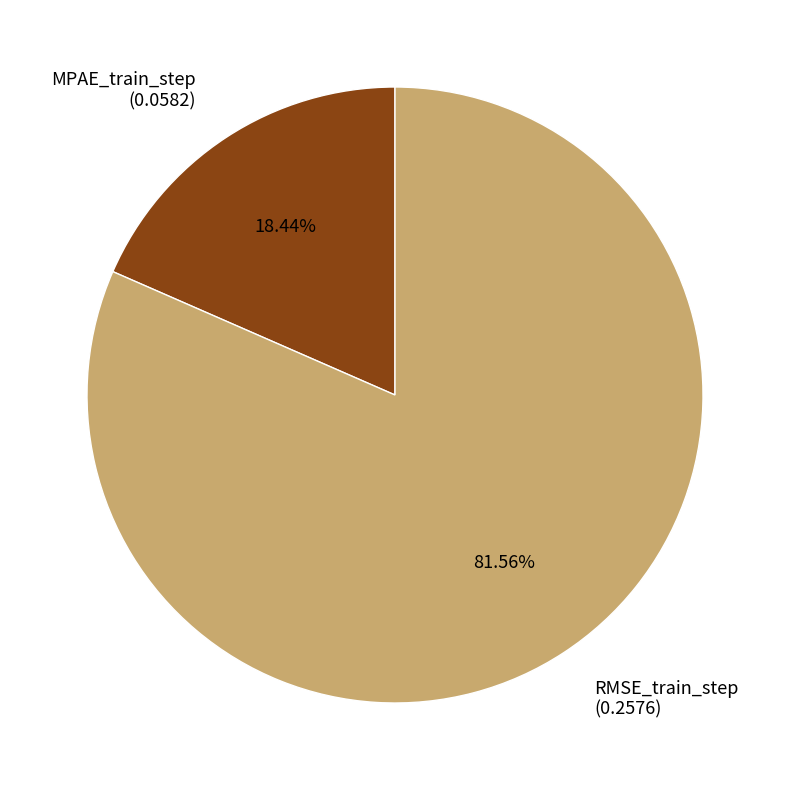

Is it true that RMSE_train_step is 90% of the pie?

False